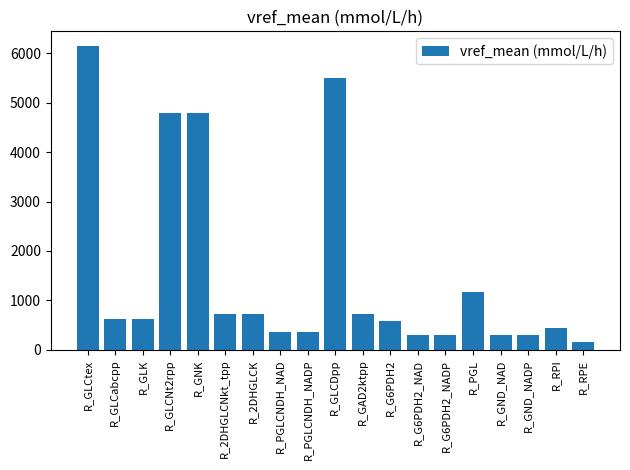

What is the maximum value shown in the chart?

6140.0